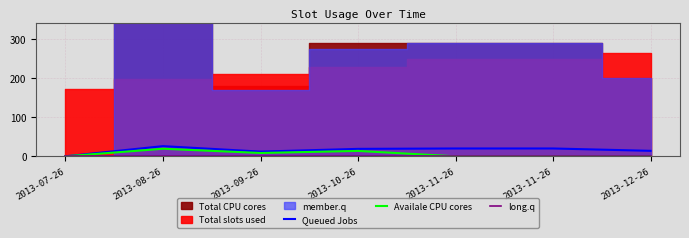

True or false: Availale CPU cores and Queued Jobs intersect in this chart.

False